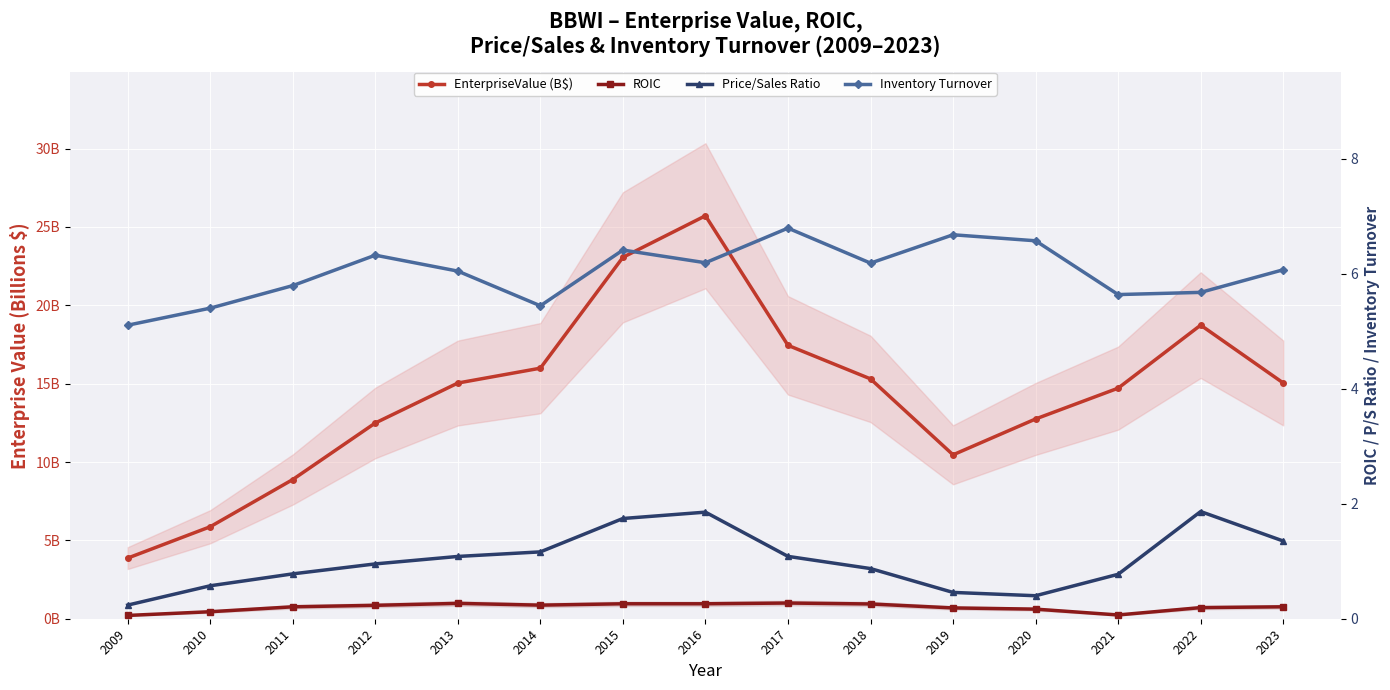

Where is the first local minimum for ROIC?

2014